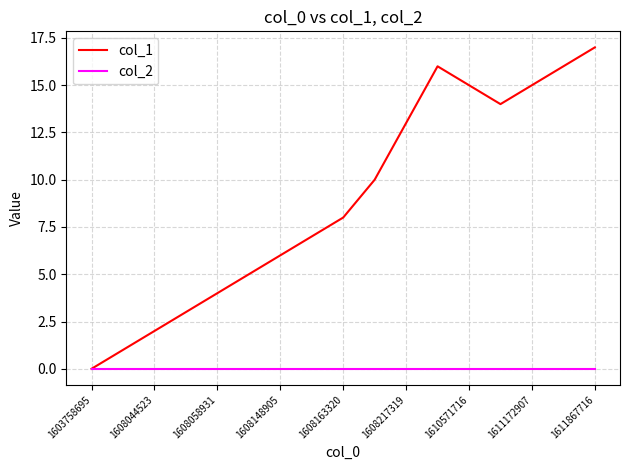

How many lines are shown in the chart?

2